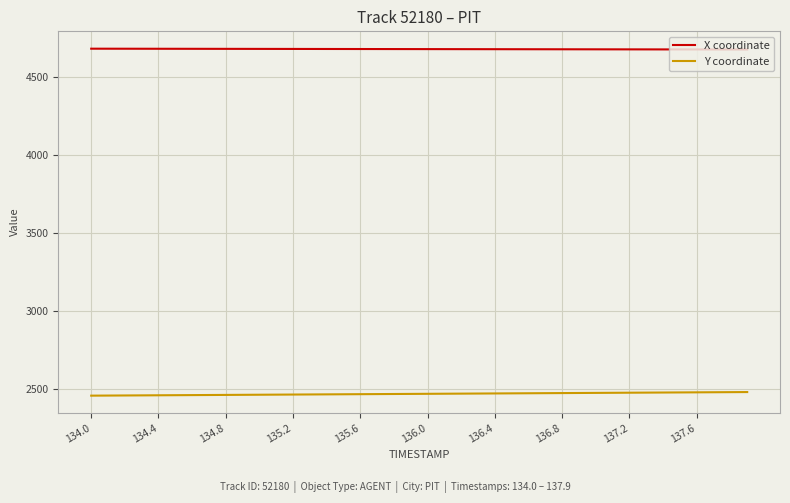

What is the maximum value for Y coordinate?

2480.9